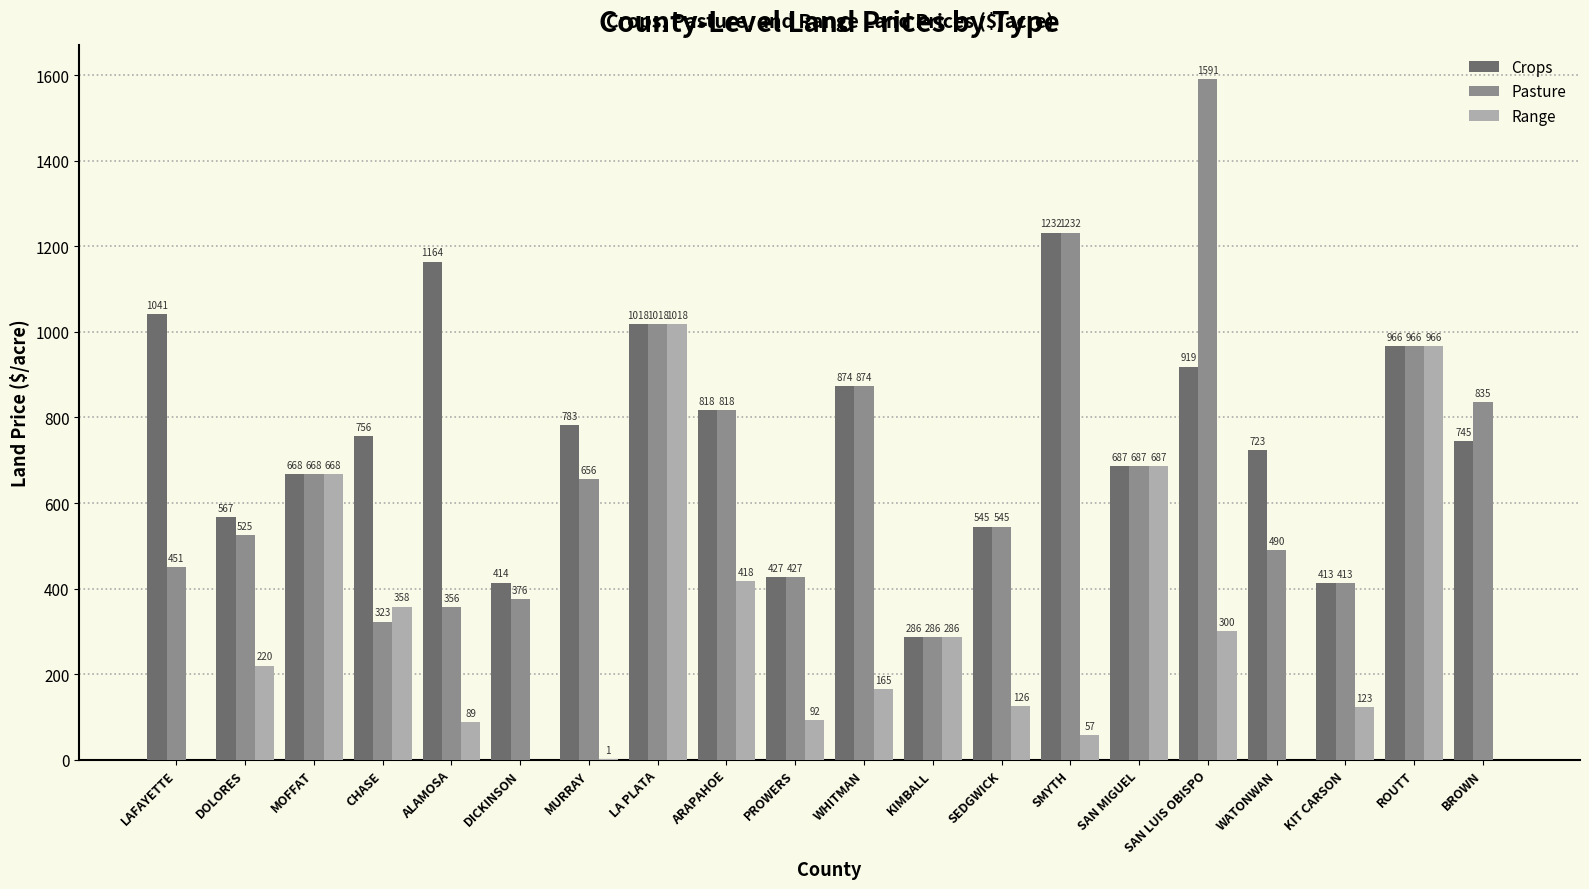

What is the sum of all Range values?

5574